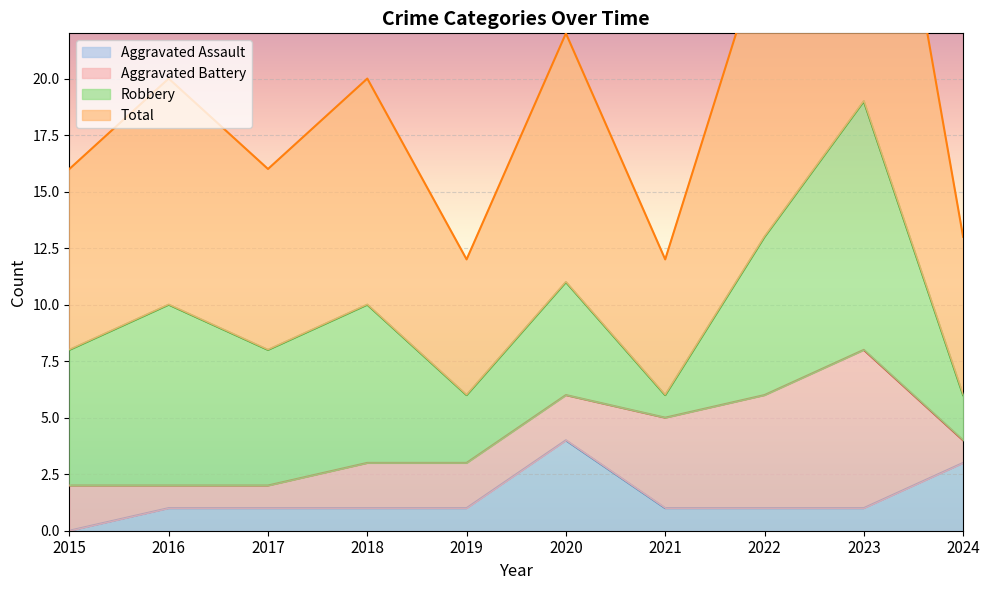

What is the value of the Aggravated Assault point at the 9th from the left?

1